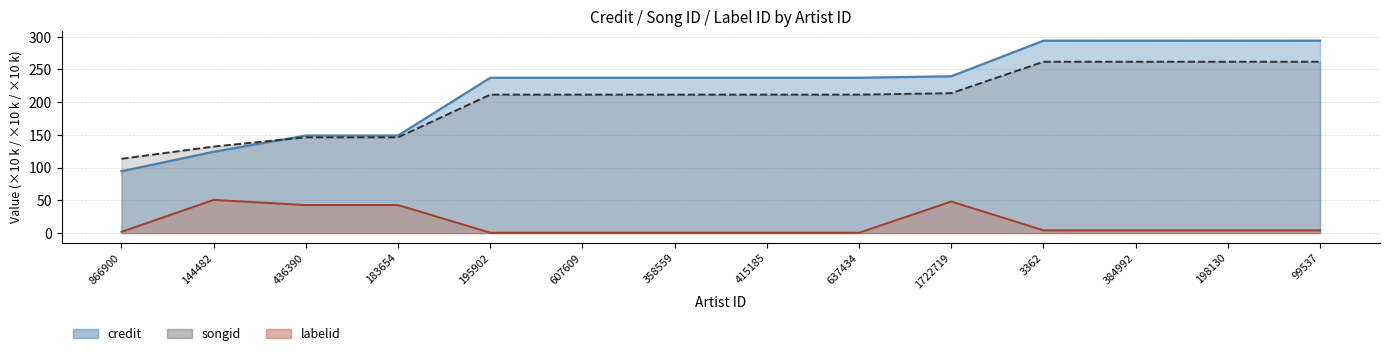

Rank the series at 358559 from lowest to highest value.

labelid, songid, credit